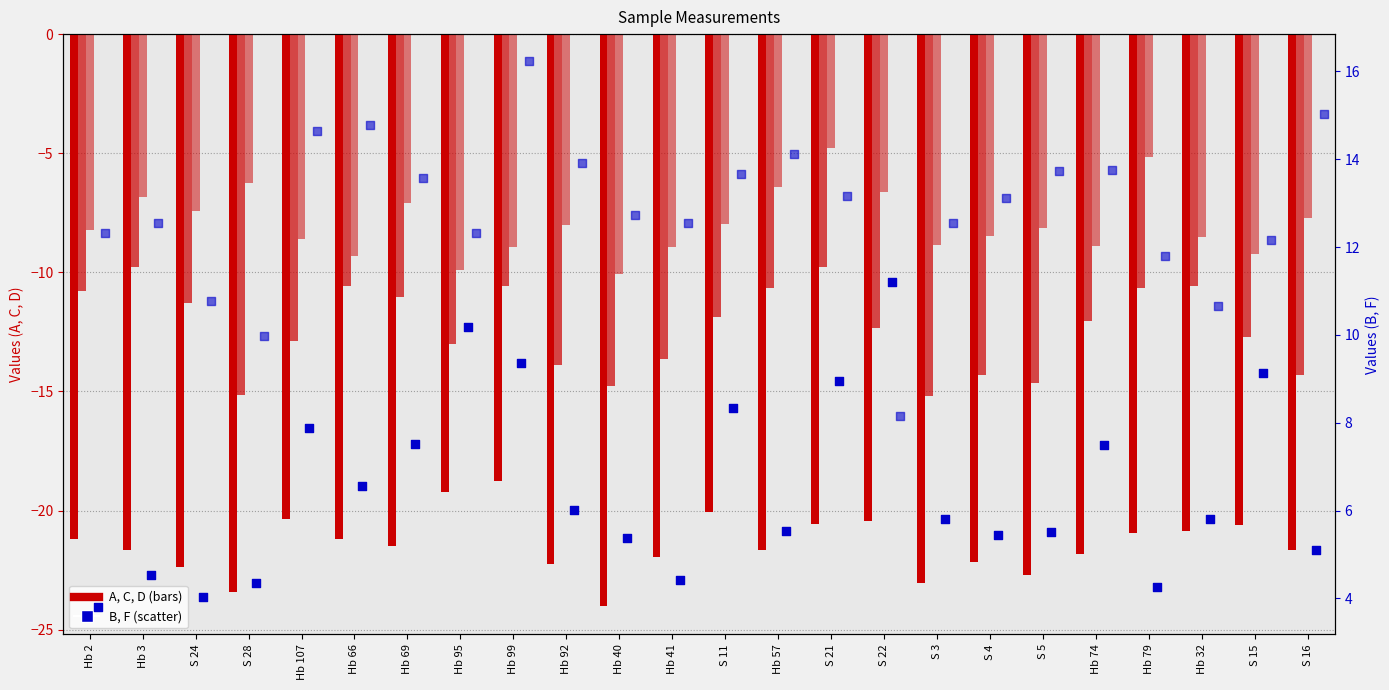

Which series has the largest total across all categories?

F